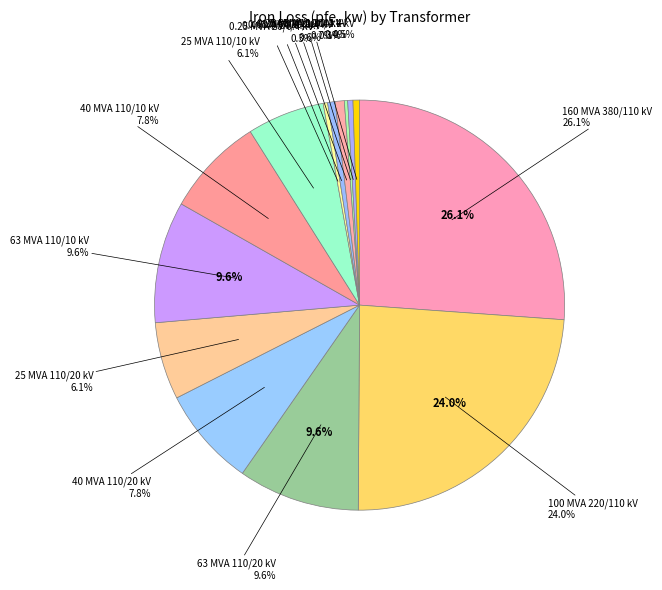

To the nearest percent, what portion does 110 represent?

6%